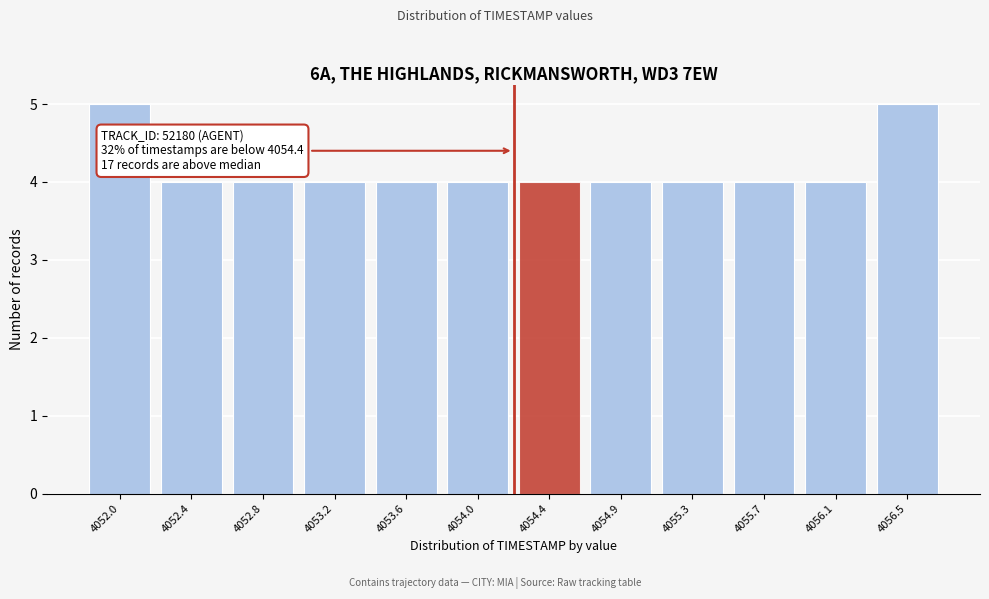

Reading left to right, extract all data points from this chart.

5	4	4	4	4	4	4	4	4	4	4	5